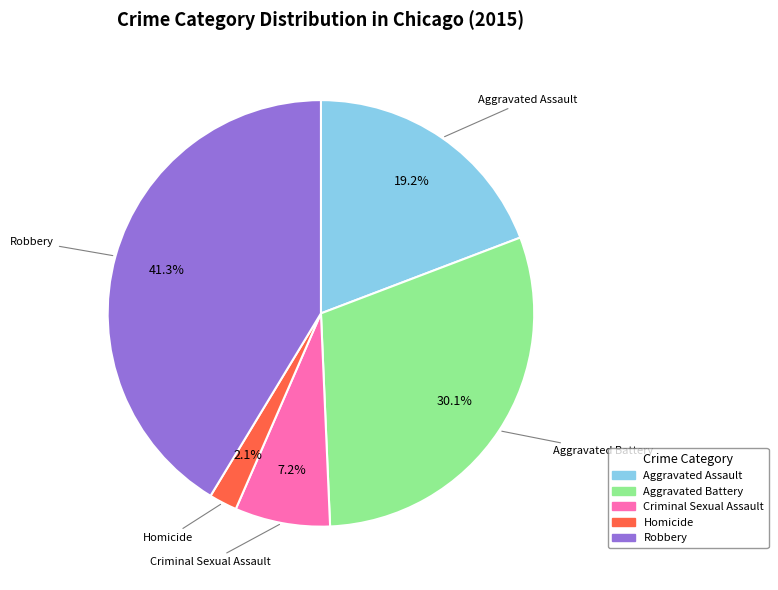

Which slice is the largest?

Robbery